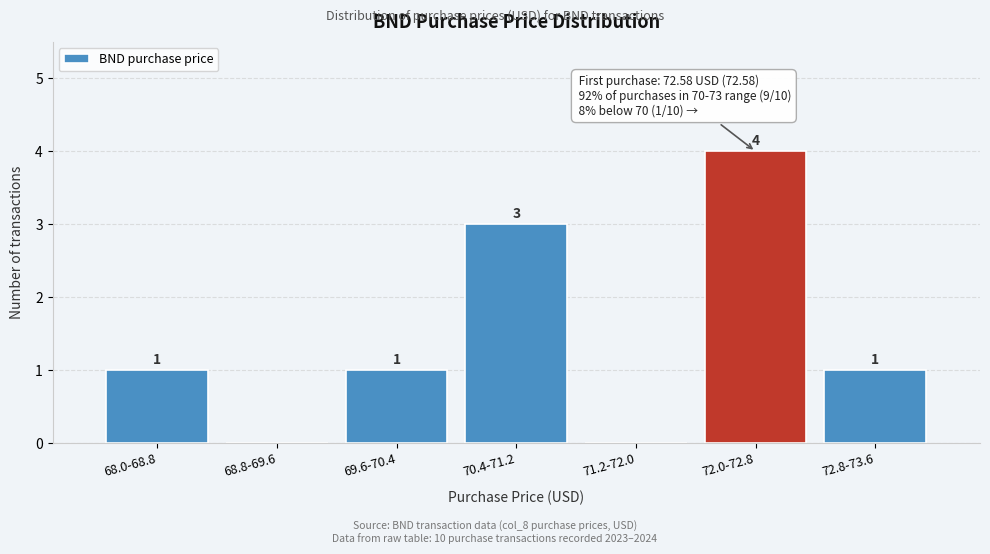

Reading right to left, what are all the values shown in this chart?

72.8-73.6=1	72.0-72.8=4	71.2-72.0=0	70.4-71.2=3	69.6-70.4=1	68.8-69.6=0	68.0-68.8=1